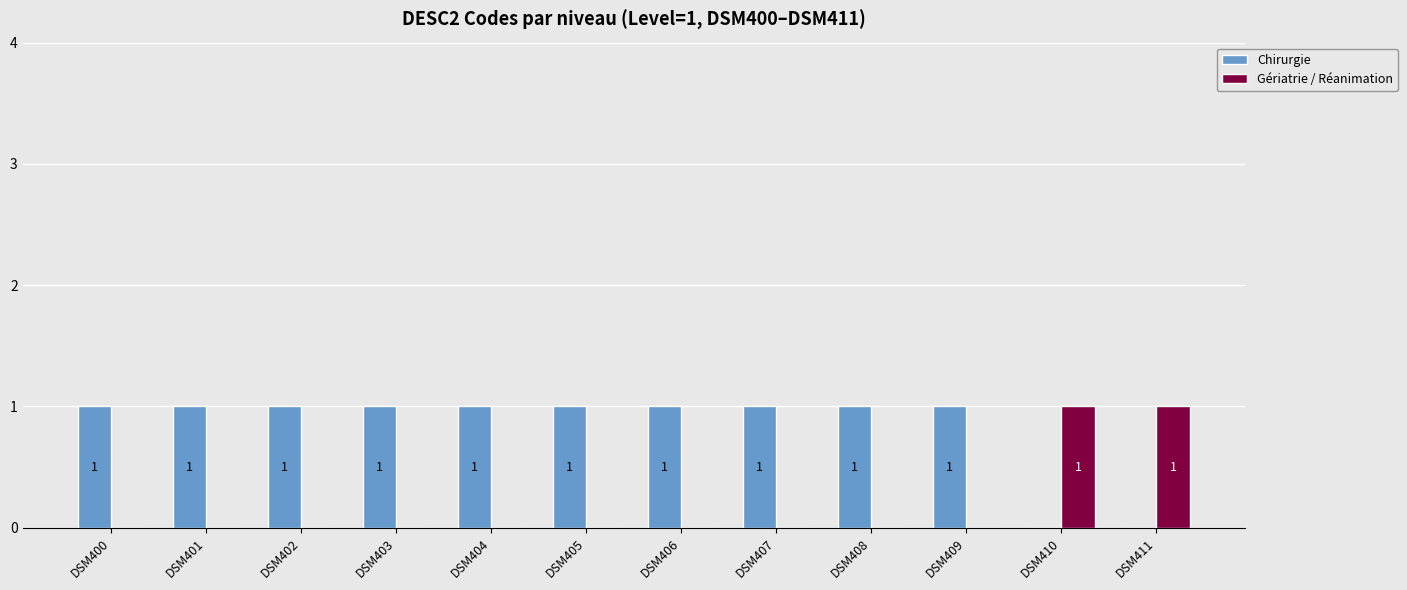

What is the average value of the Chirurgie series?

1